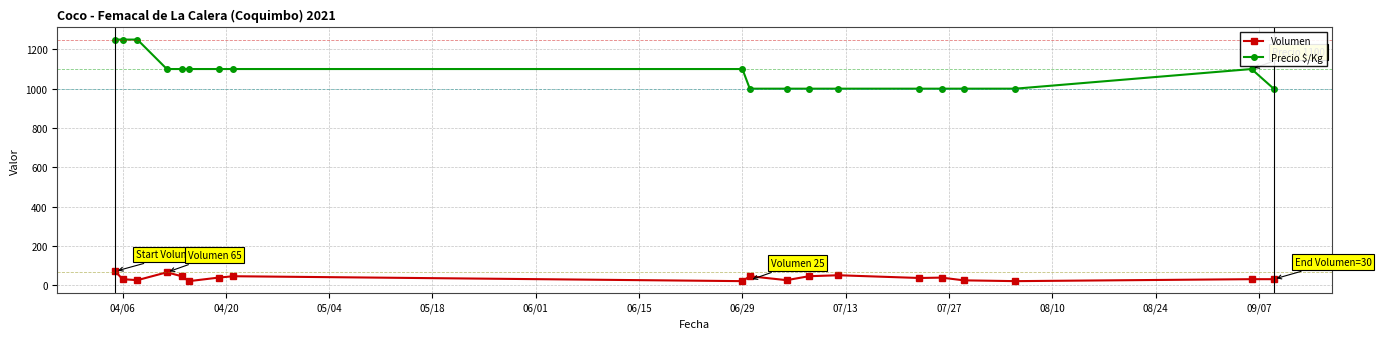

Which series has the widest spread of values?

Precio $/Kg